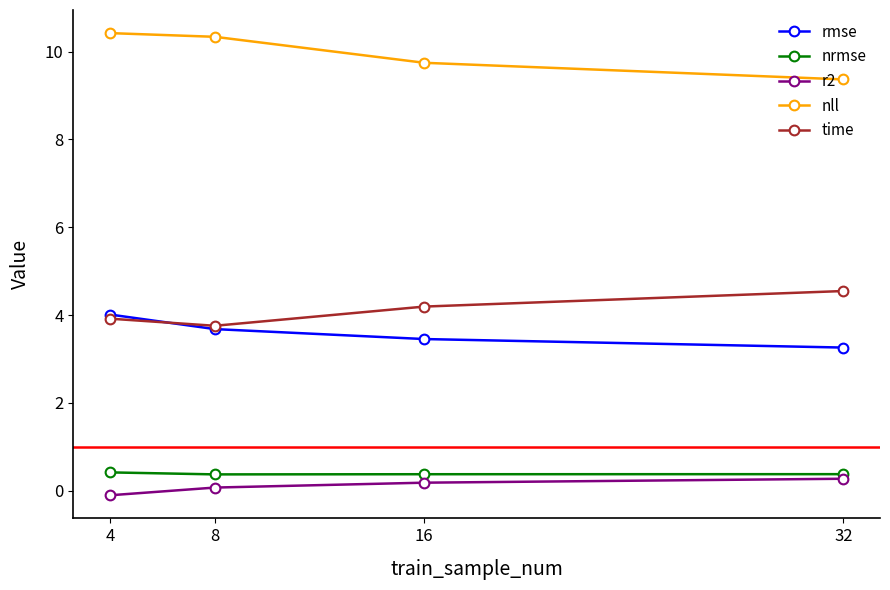

What is the maximum value shown in the chart?

10.4